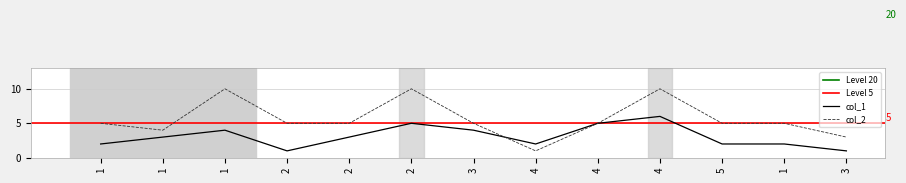

Where is the first local minimum for col_2?

1